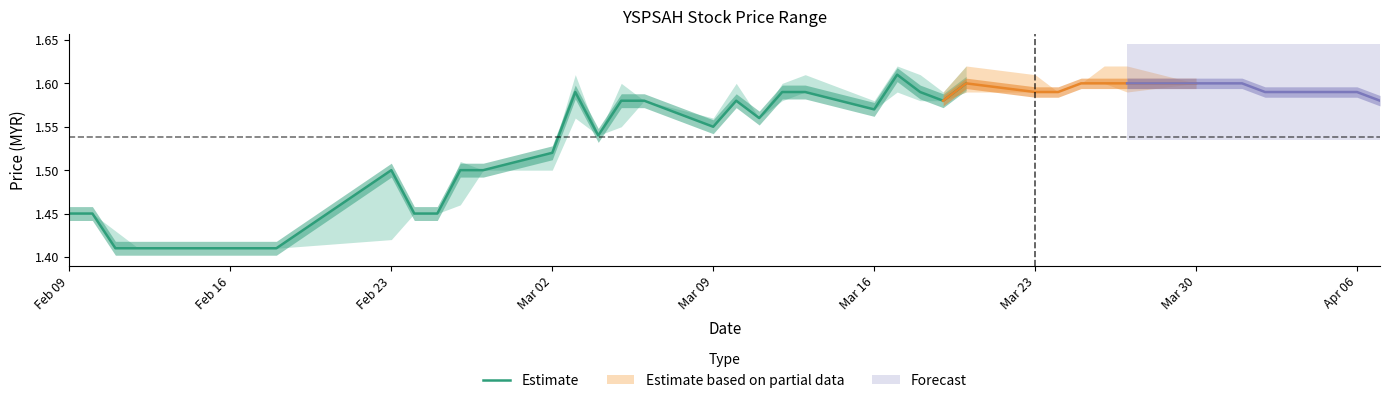

Is it true that Estimate equals 1.5 at Feb 23?

True